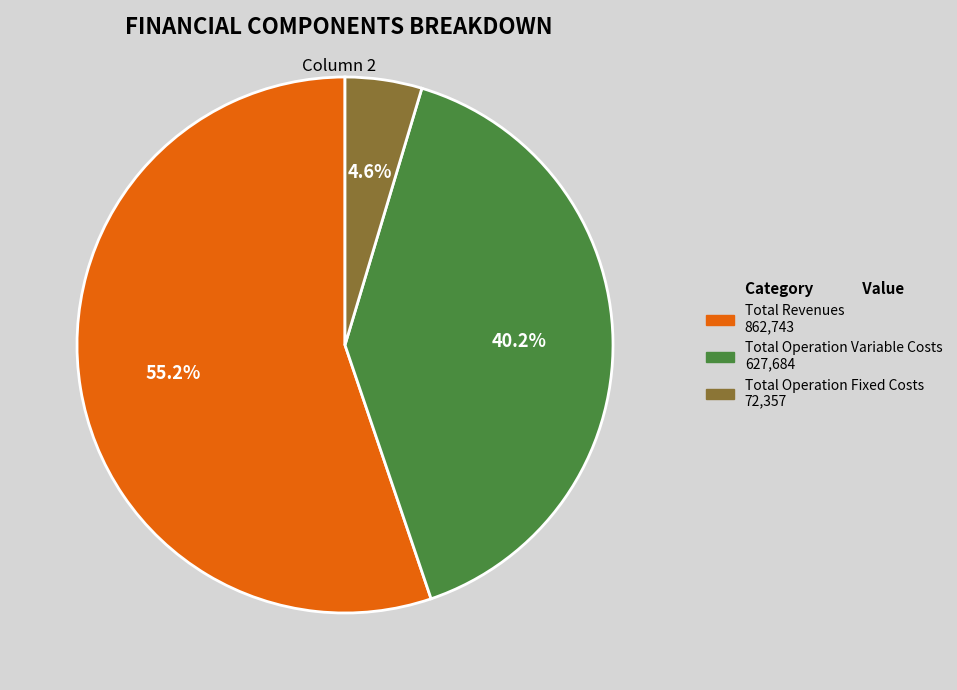

How many segments does this pie chart have?

3